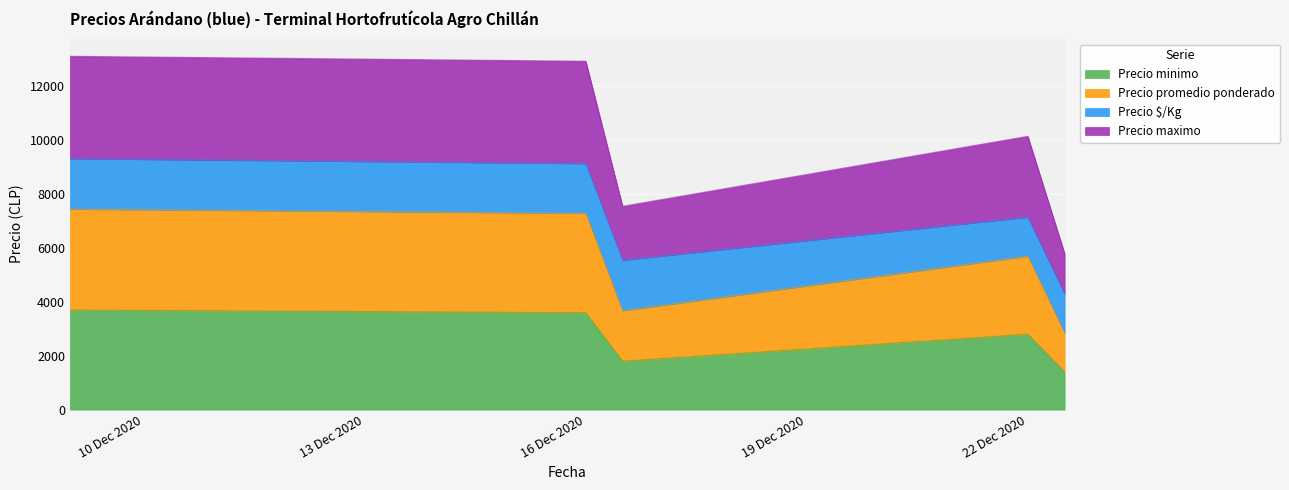

What is the difference between the maximum and second lowest values in the Precio minimo series?

1900